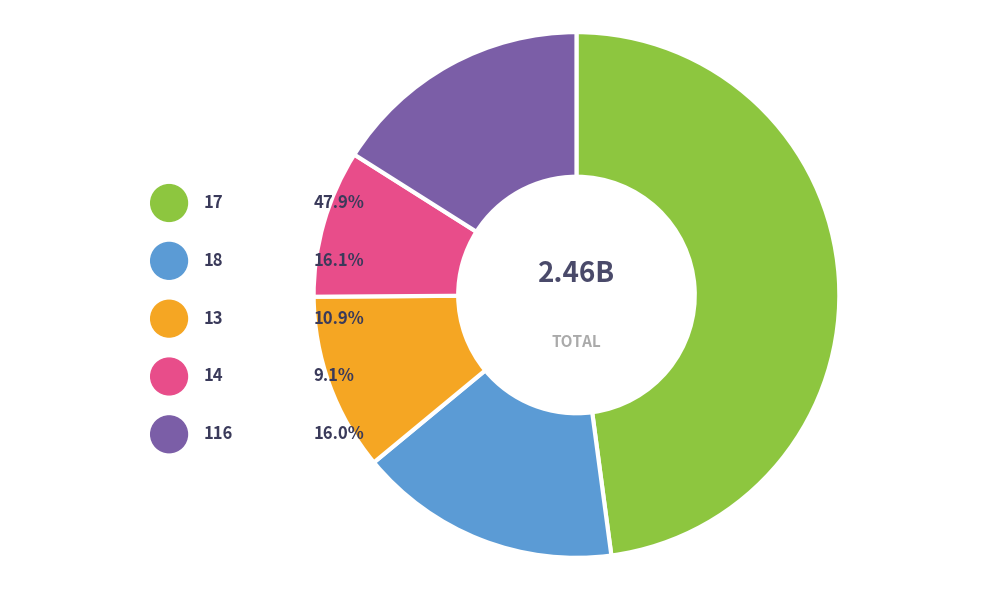

To the nearest percent, what is the difference between the 116 and 13 slice percentages?

5%